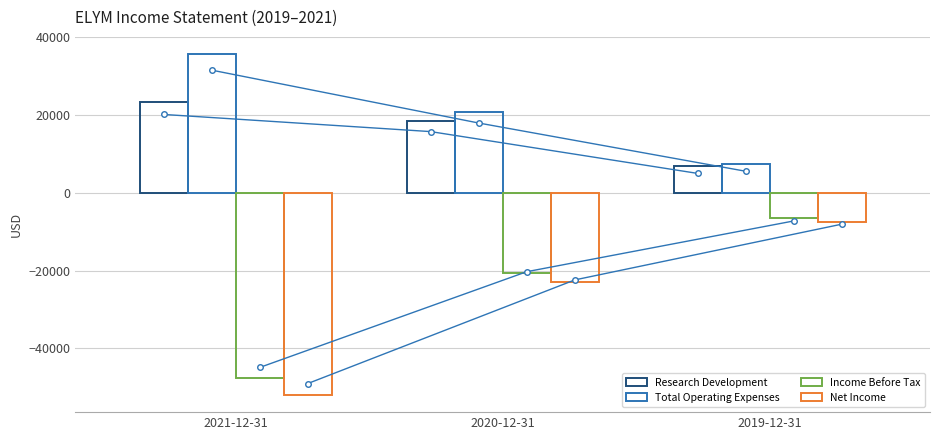

What is the label of the 1st bar from the left?

2021-12-31